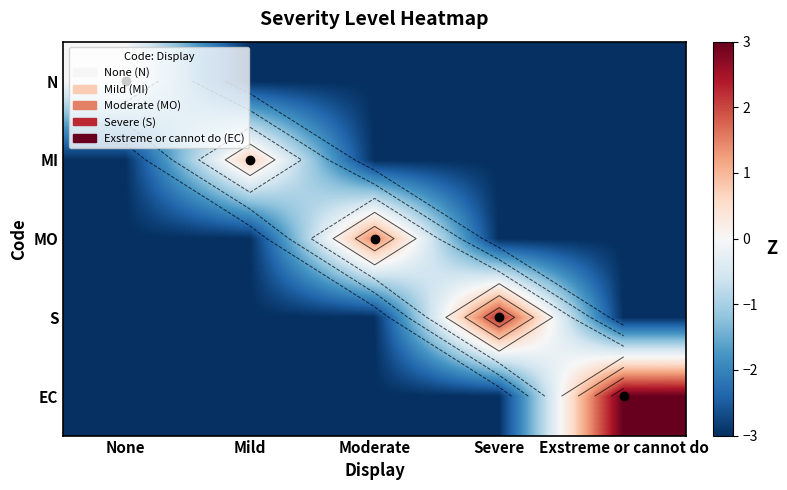

How many series are shown in this chart?

5